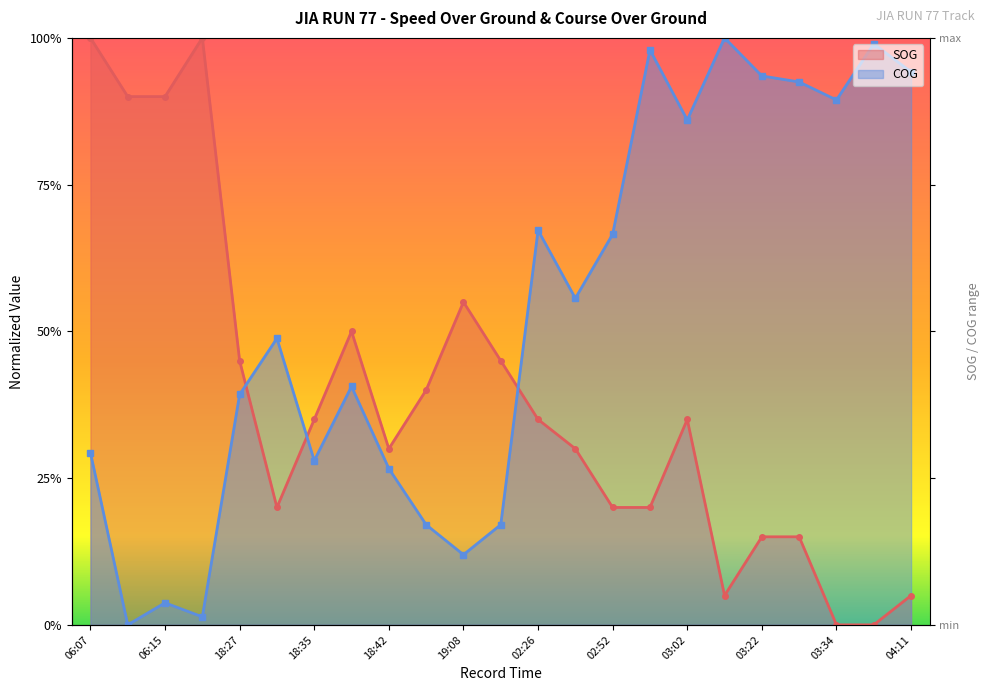

Between 06:07 and 19:12, which series saw the biggest shift?

SOG